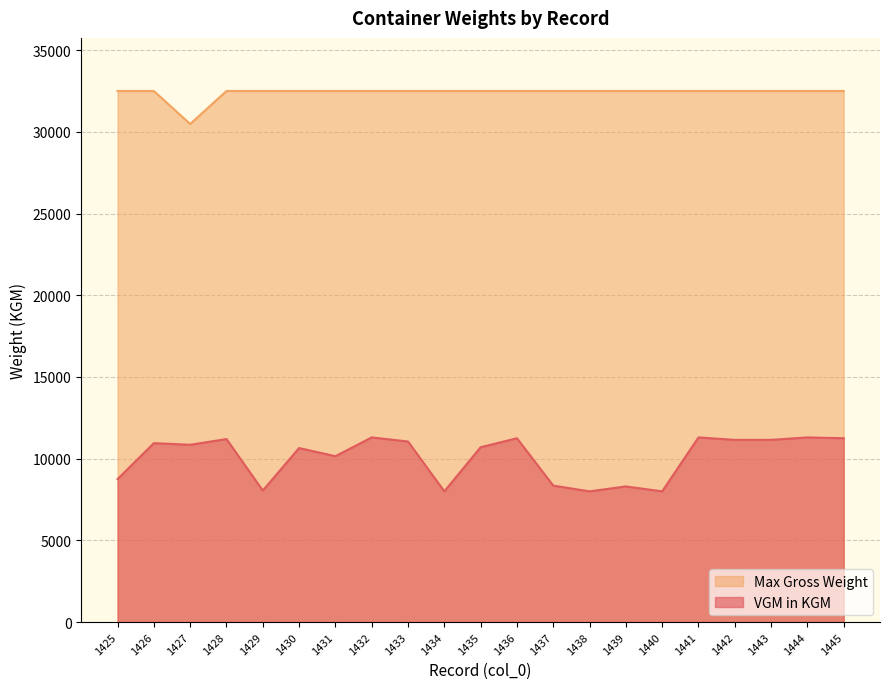

Does the chart have visible grid lines?

Yes